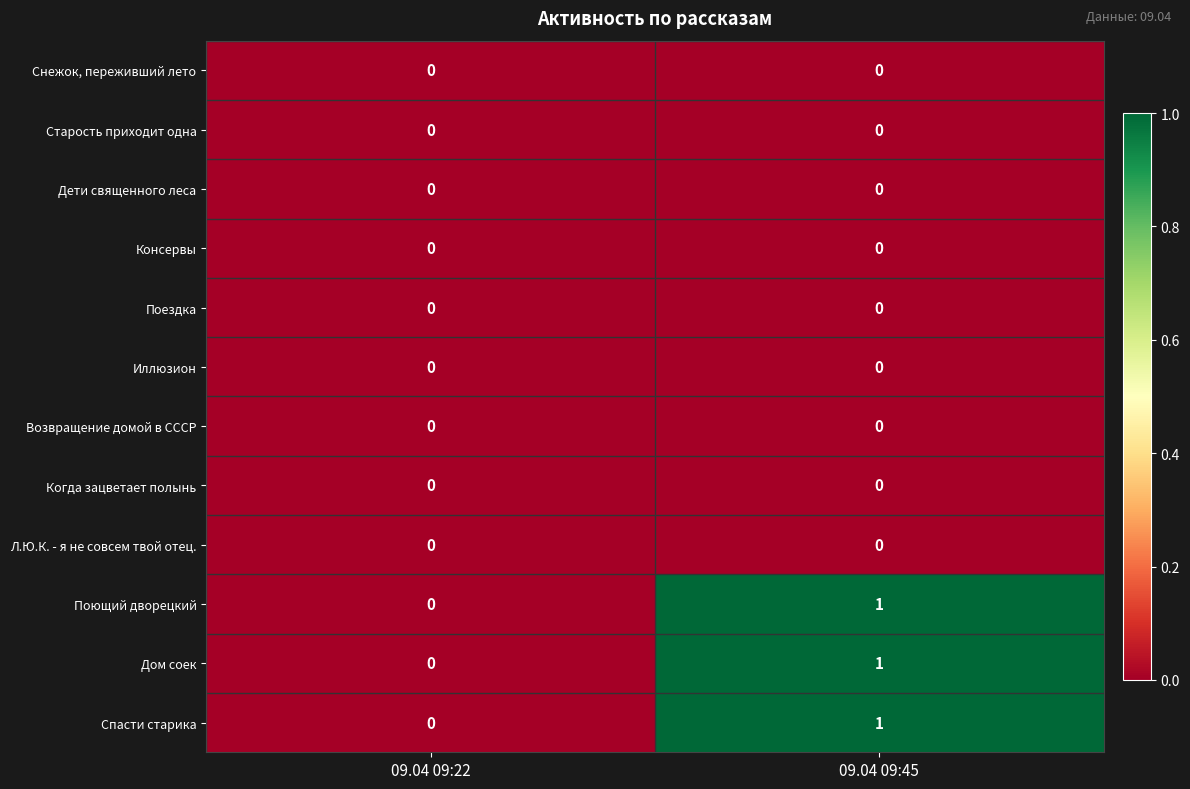

What is the total value across all series at 09.04 09:45?

3